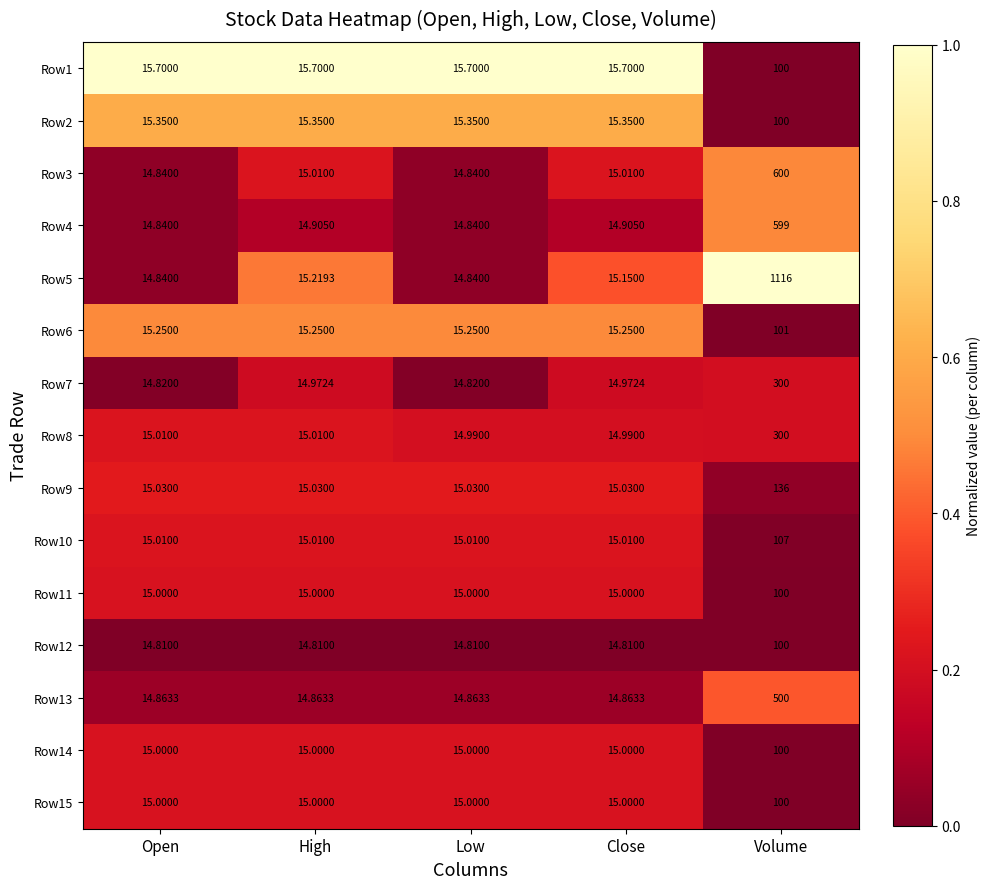

At which category is the sum across all series the highest?

Volume